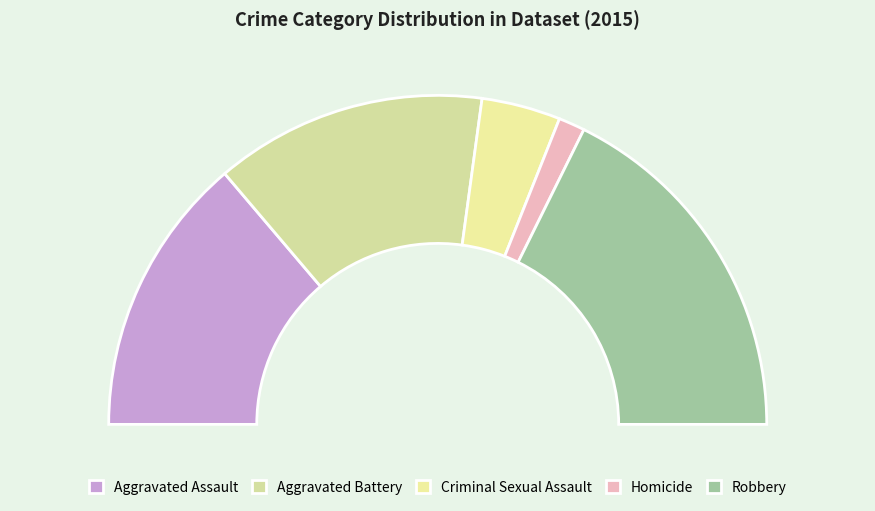

What is the change in value from Aggravated Battery to Robbery?

+10